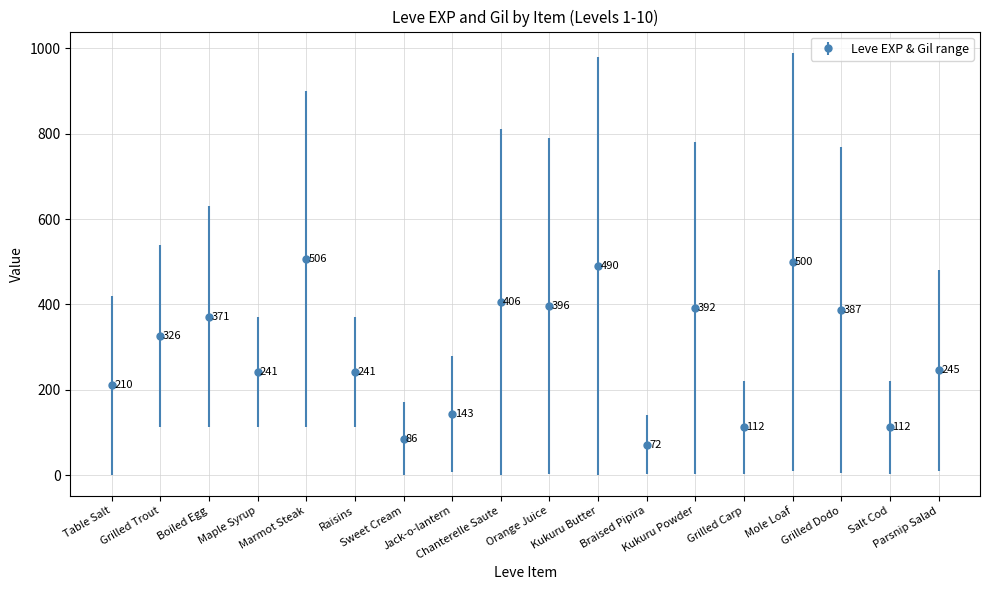

Count the number of categories in the chart.

18